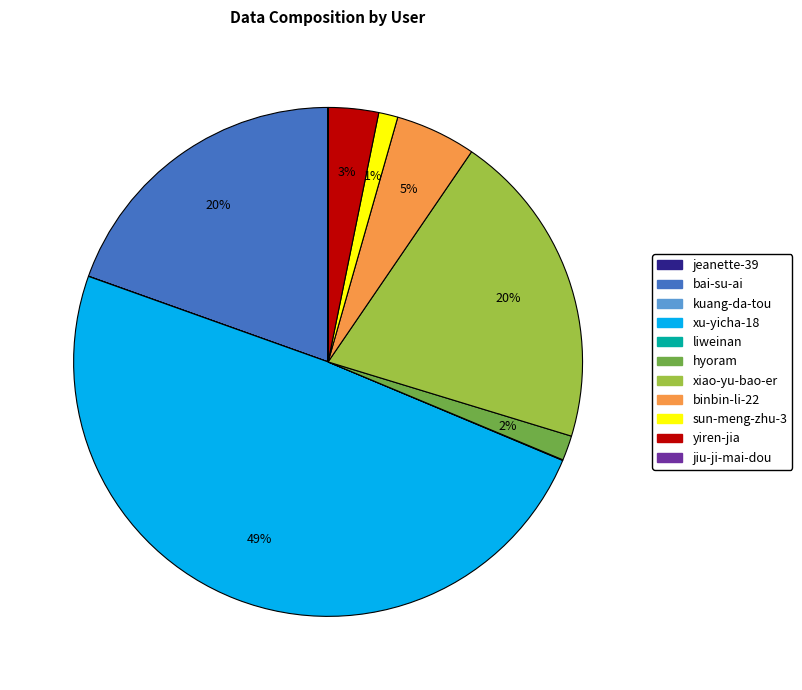

To the nearest percent, what portion does yiren-jia represent?

3%